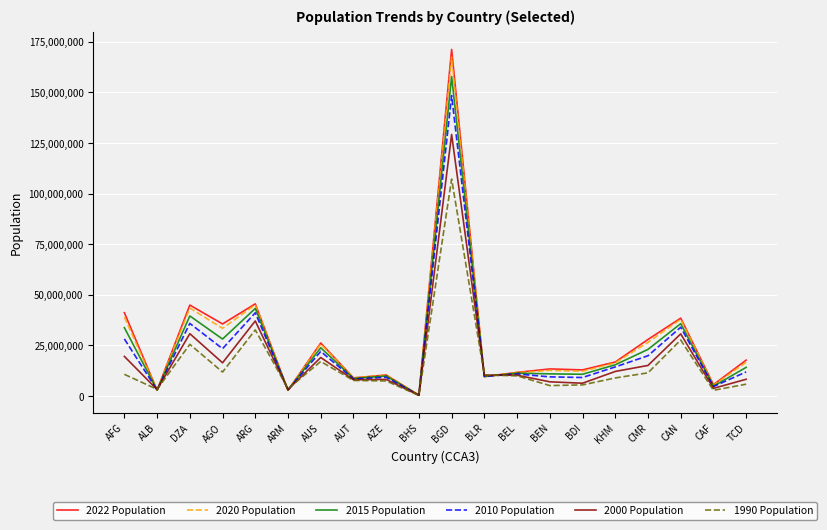

Does the chart have visible grid lines?

Yes